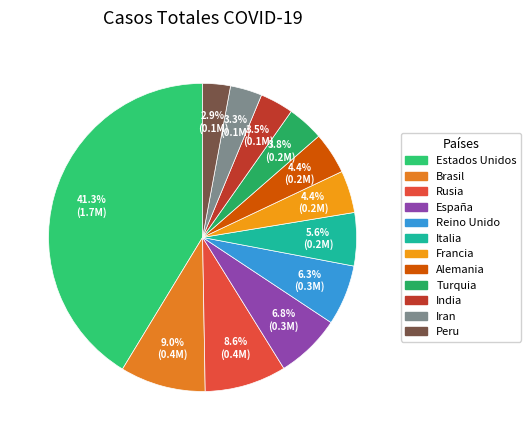

How many segments does this pie chart have?

12